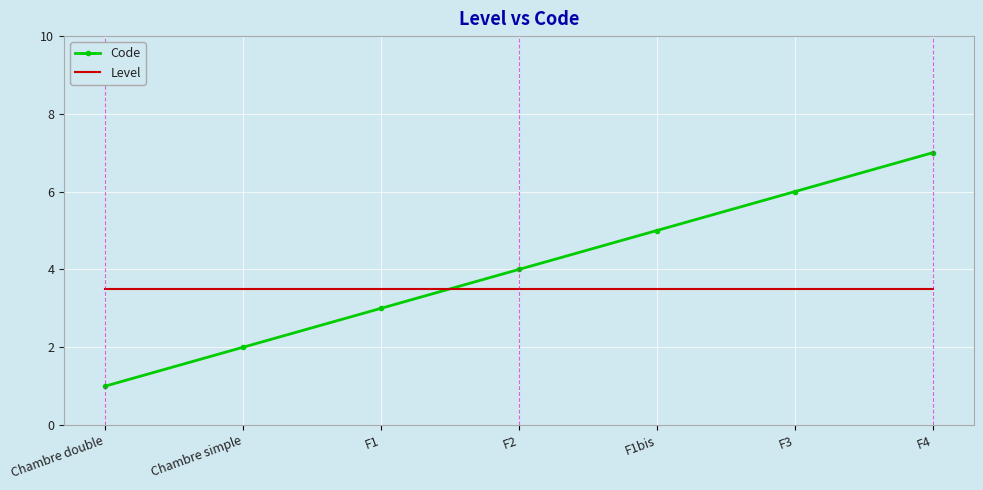

What are all the series names shown in the legend?

Code, Level